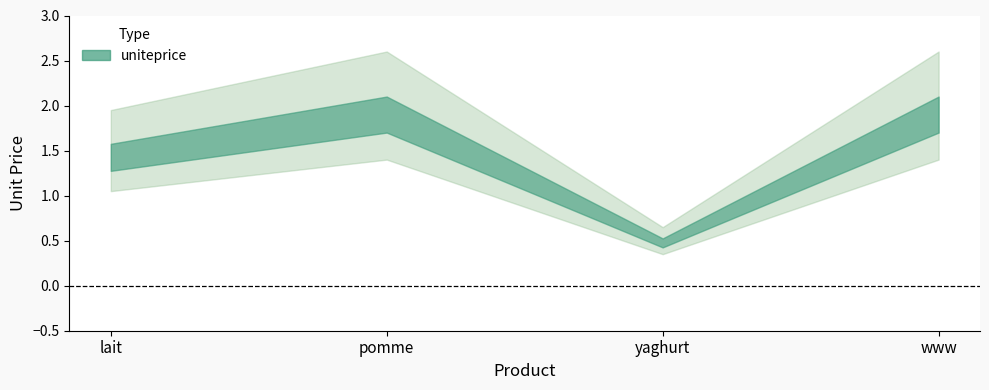

Where is the data nearest to the value 1?

lait